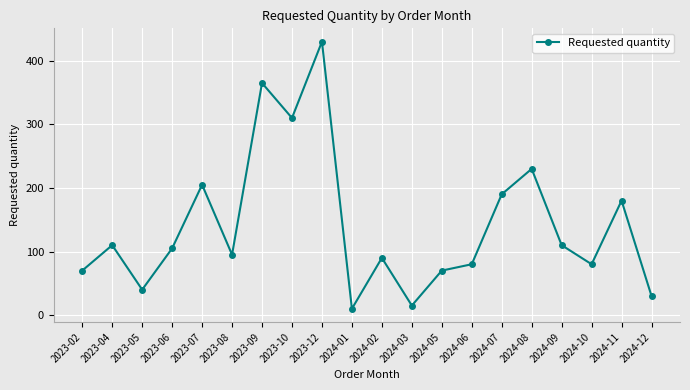

How many points are lower than both their immediate neighbors (excluding endpoints)?

6